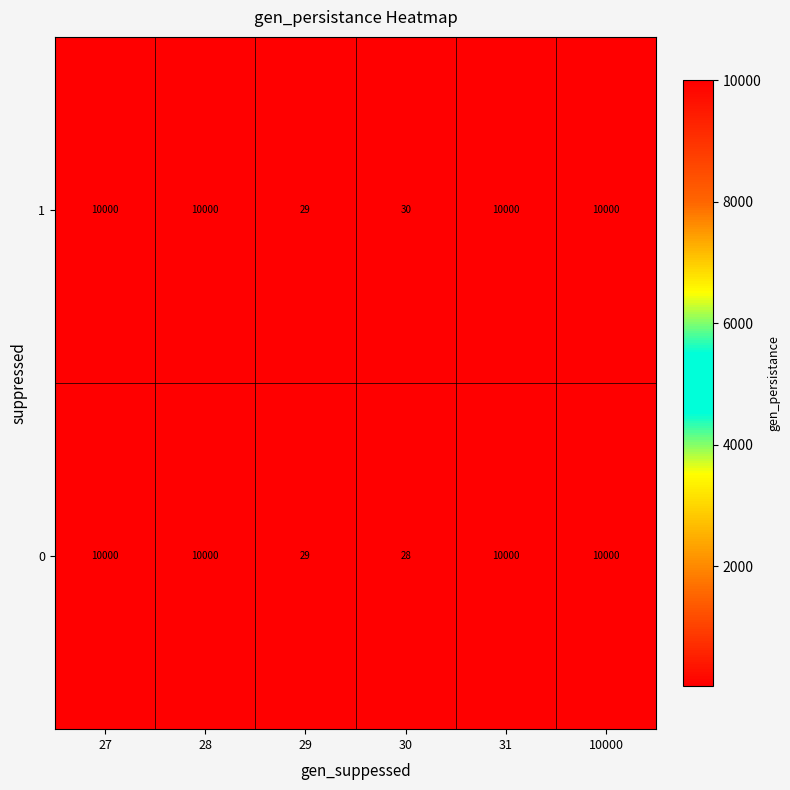

List the series in order of their overall mean, highest first.

1, 0